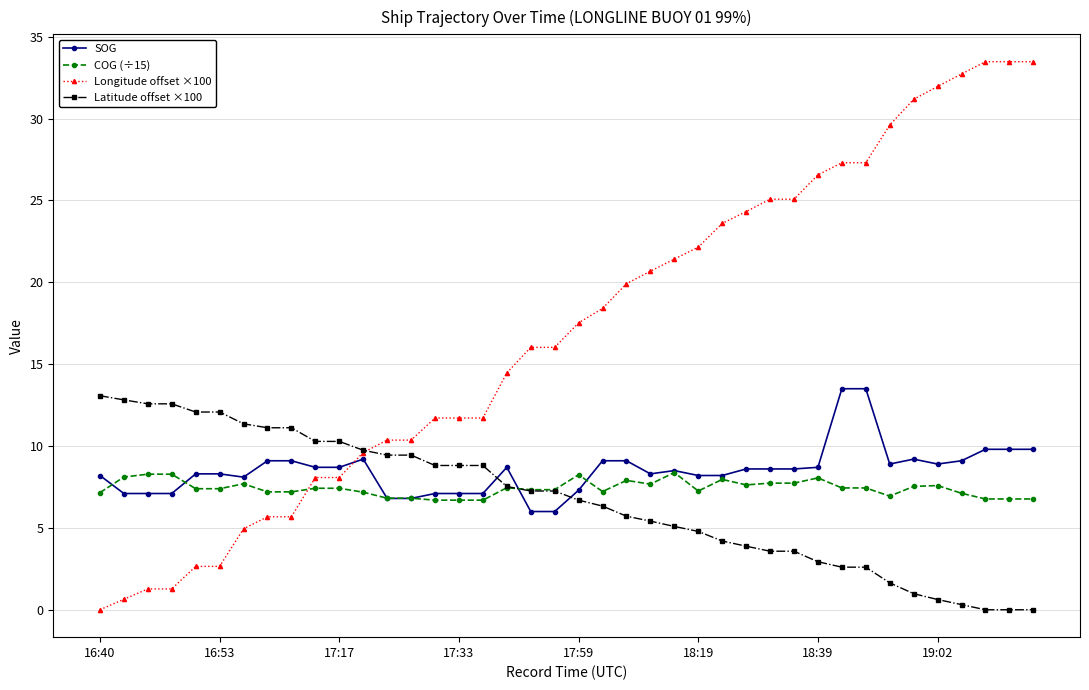

At how many categories does at least one series exceed 10?

39